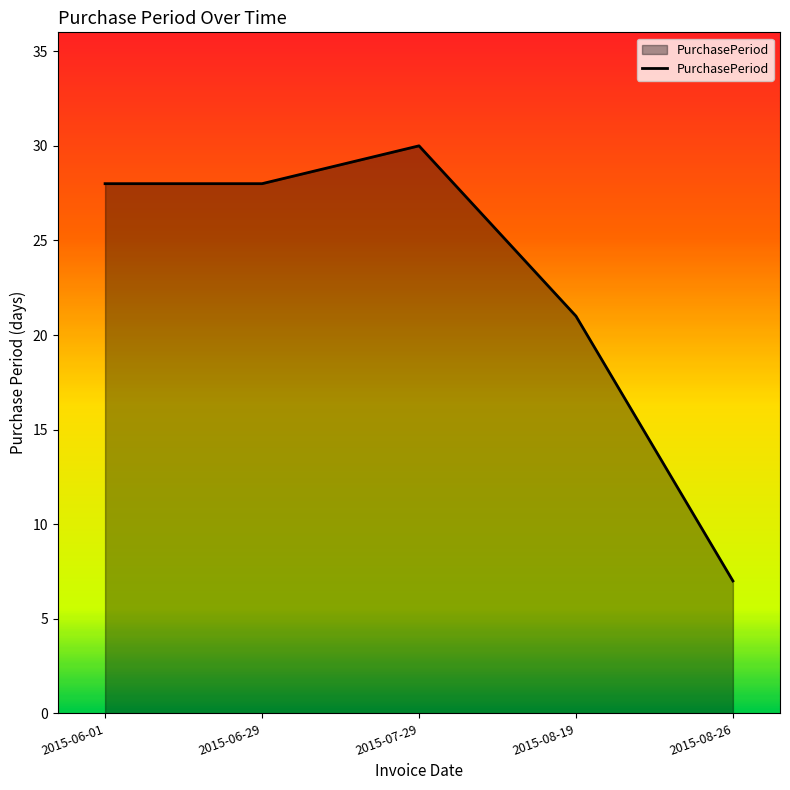

Which category has the lowest value across all series?

2015-08-26